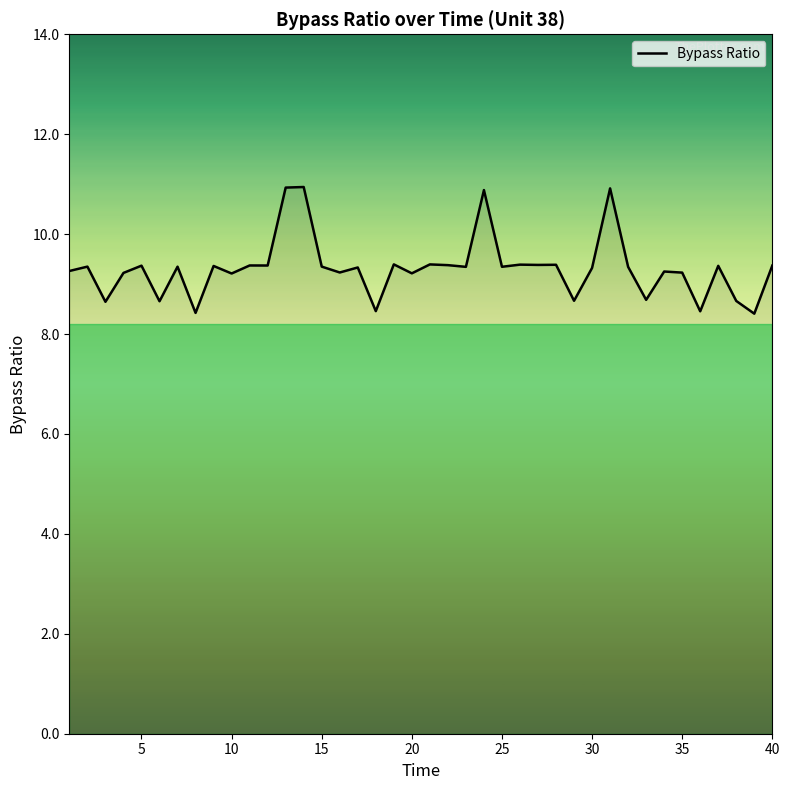

What is the difference between the maximum and minimum values?

2.5